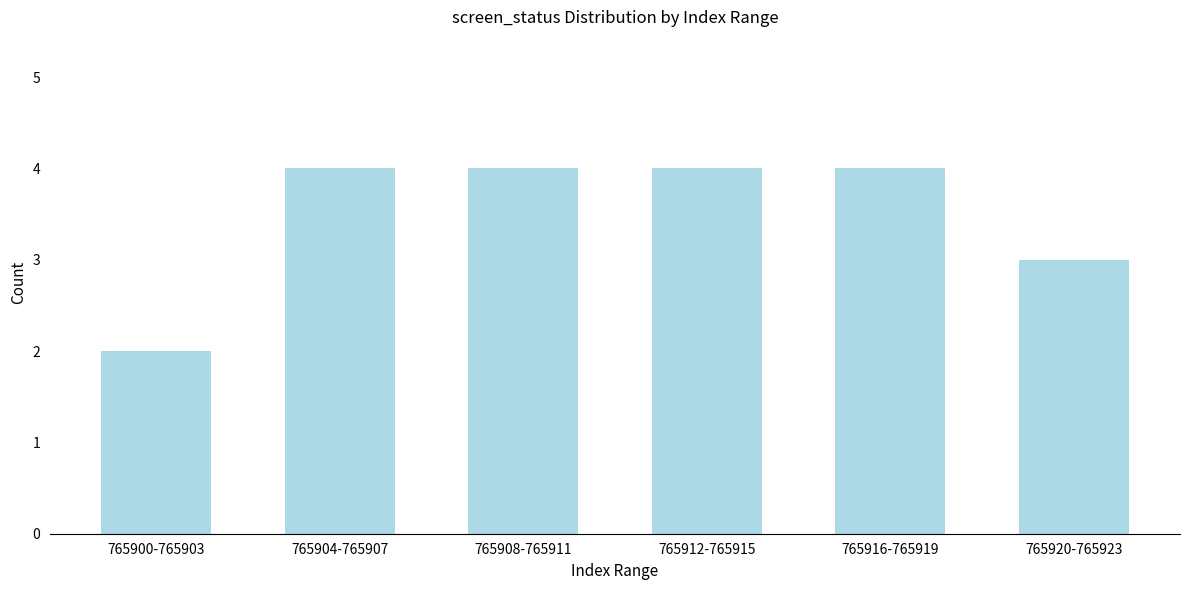

Reading left to right, transcribe all the data shown in this chart.

2	4	4	4	4	3